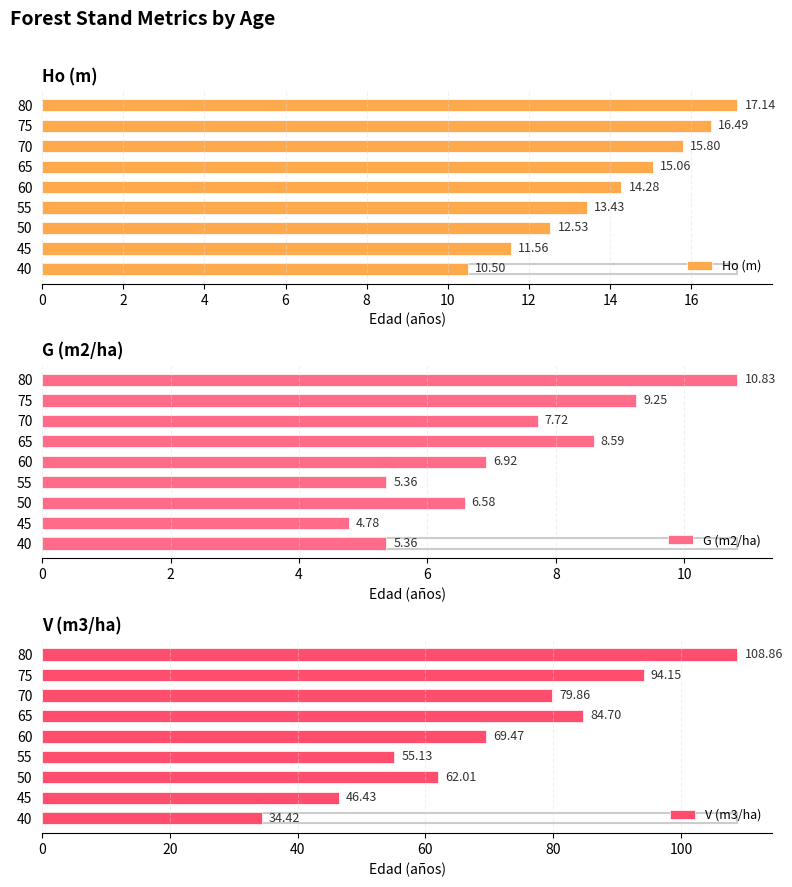

What is the value of the G (m2/ha) bar at the 3rd from the left?

6.6